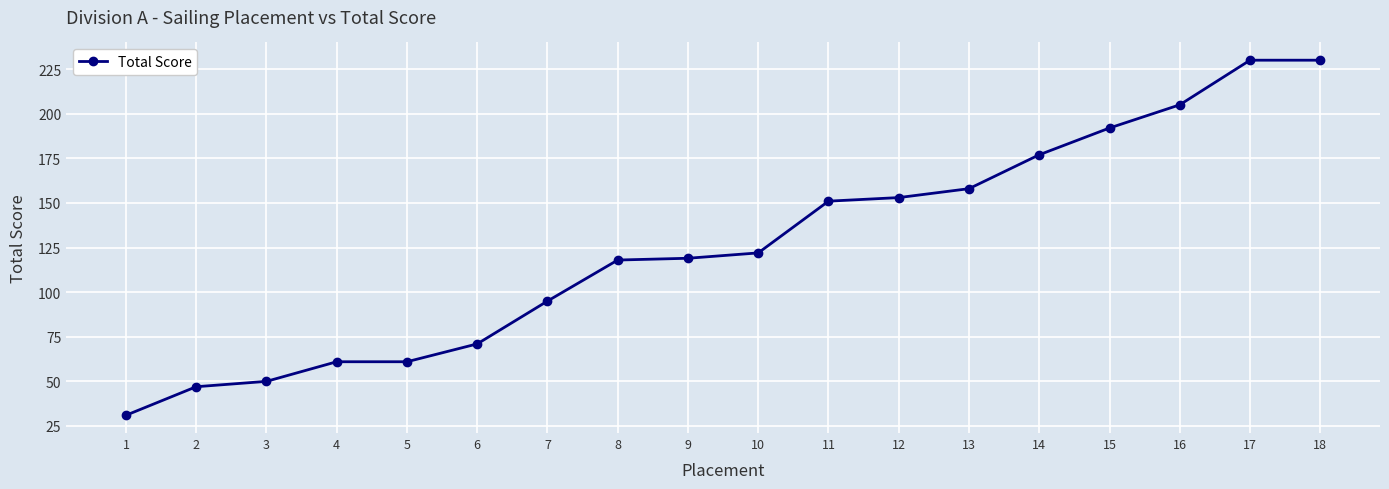

Is it true that the value at 15 is 262?

False